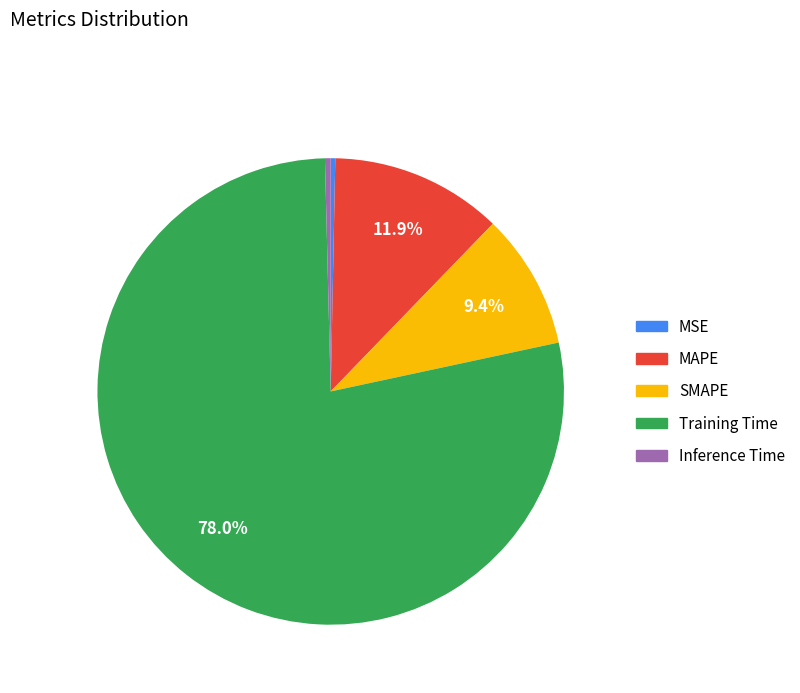

Combined, what portion of the pie is SMAPE and MAPE?

21.3%